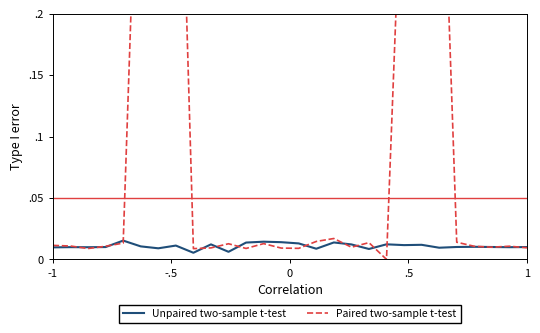

What is the sum of all Unpaired two-sample t-test values?

0.3